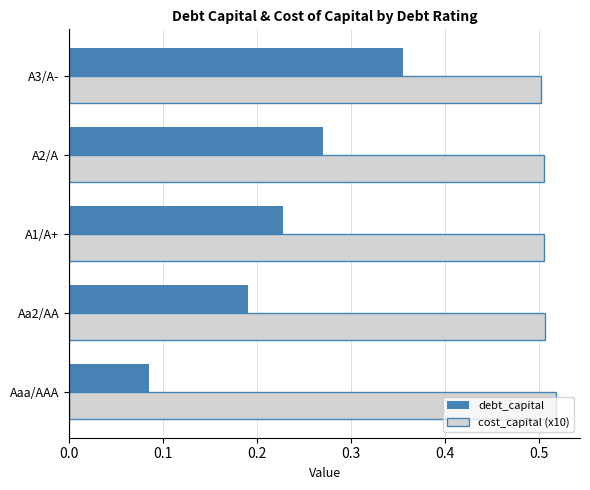

Which series has the largest total across all categories?

cost_capital (x10)